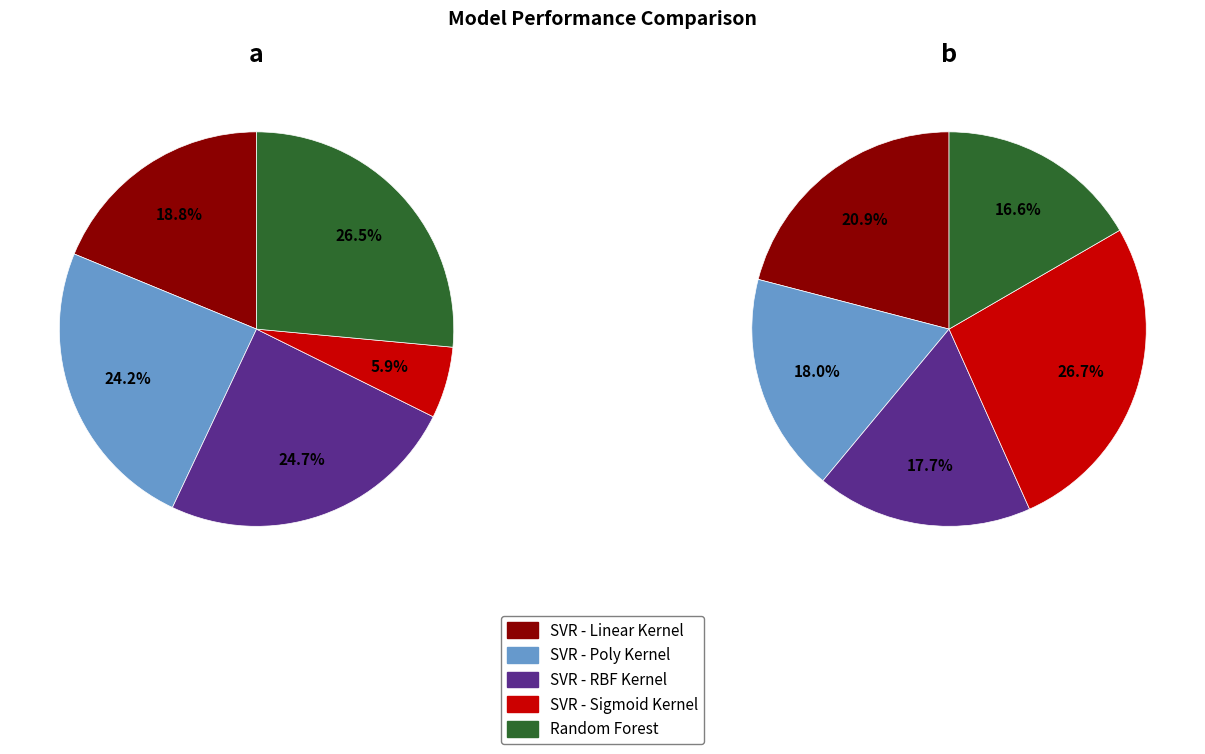

Combined, what portion of the pie is Random Forest and SVR - Sigmoid Kernel?

32.3%